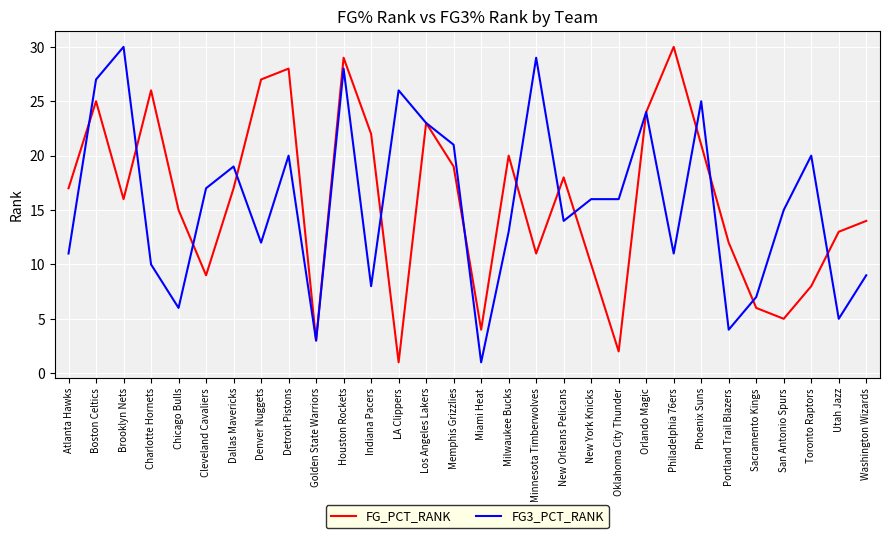

Where do FG_PCT_RANK and FG3_PCT_RANK first cross each other?

Atlanta Hawks and Boston Celtics